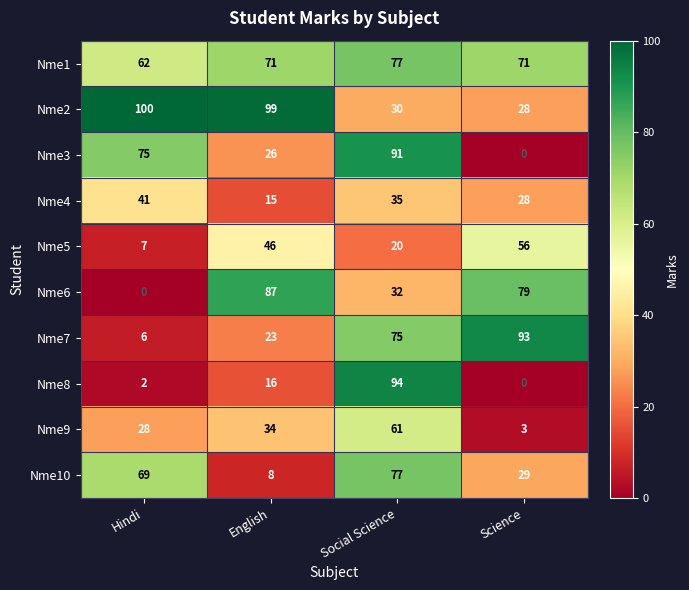

What value does the Nme3 series have at English, to the nearest 10?

30